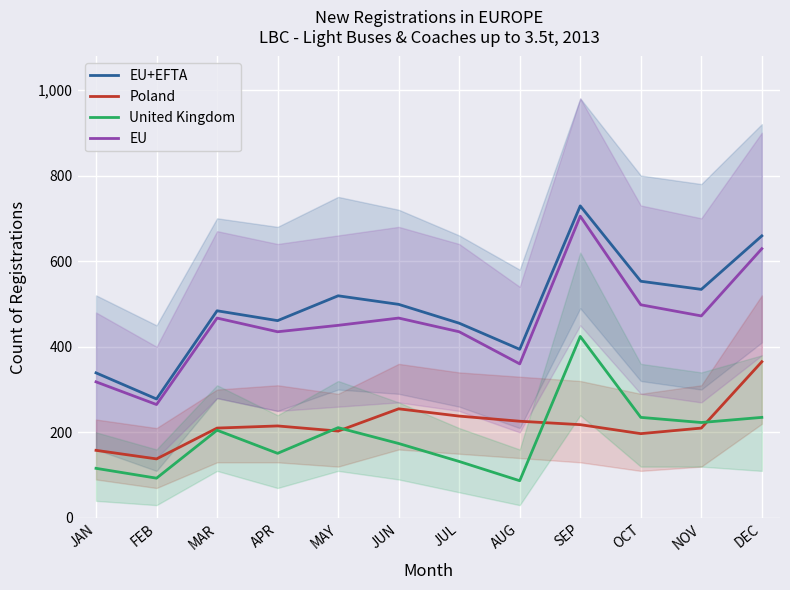

True or false: Poland and EU+EFTA intersect in this chart.

False